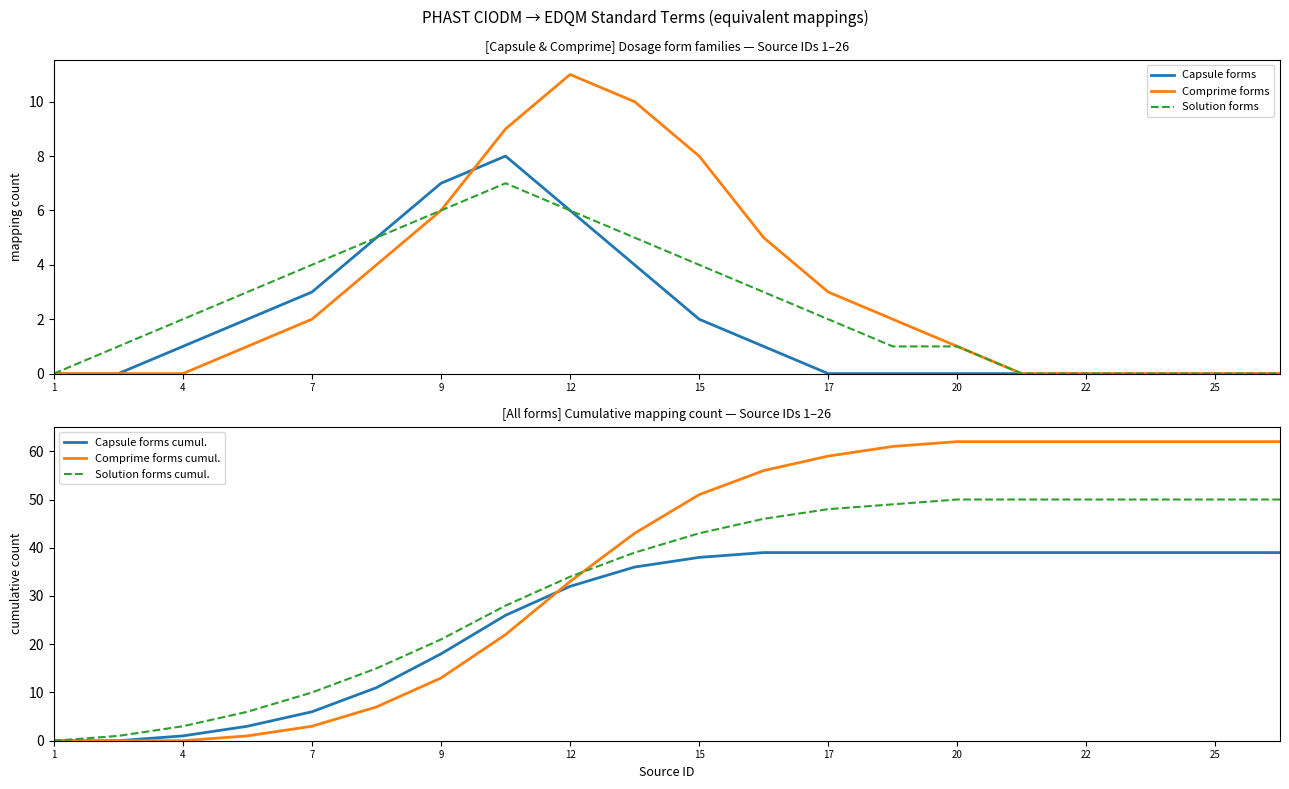

Is it true that Solution forms equals 0 at 1?

True